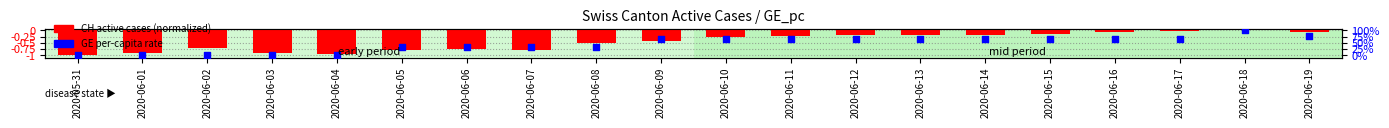

Which series reaches the minimum Y coordinate?

CH active cases (normalized)